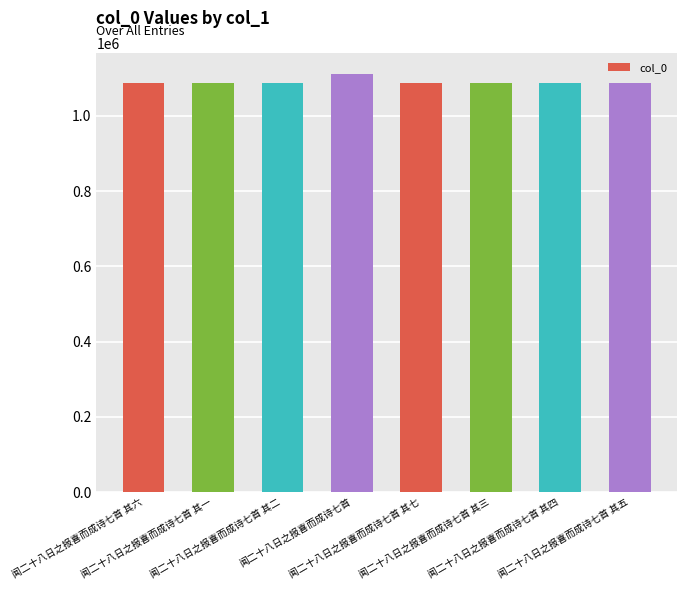

What is the sum of all values?

8725043